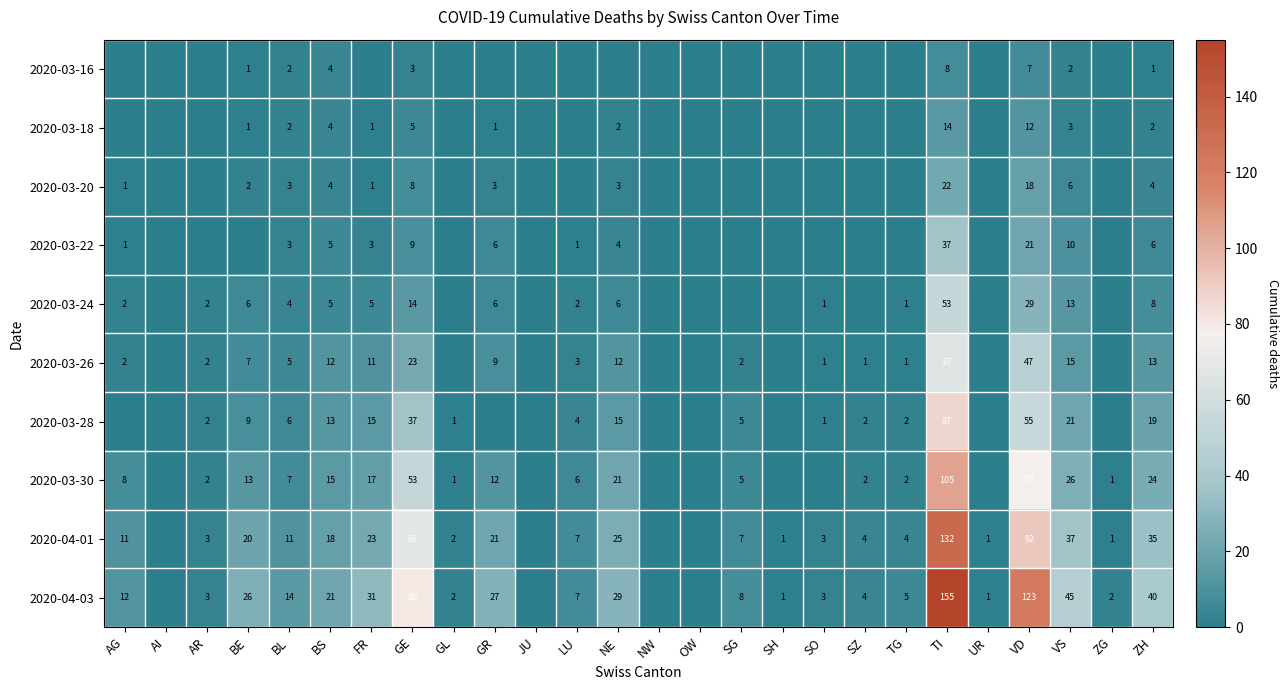

What is the sum of the 2020-03-28 values at ZH and VS?

40